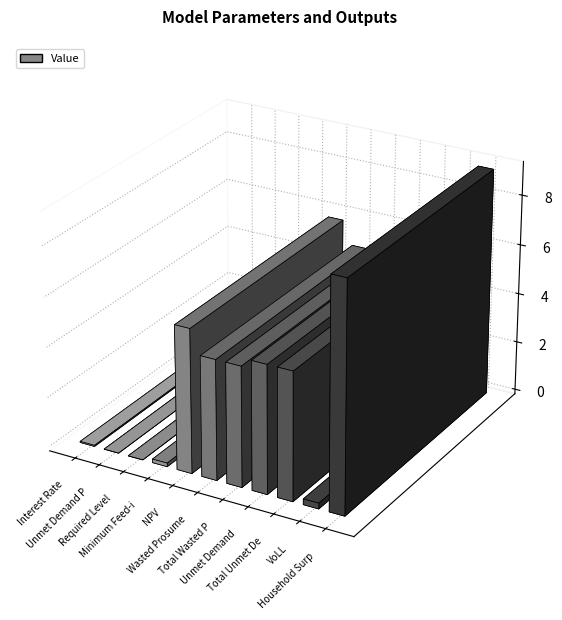

What is the label of the 3rd bar from the right?

Total Unmet Demand